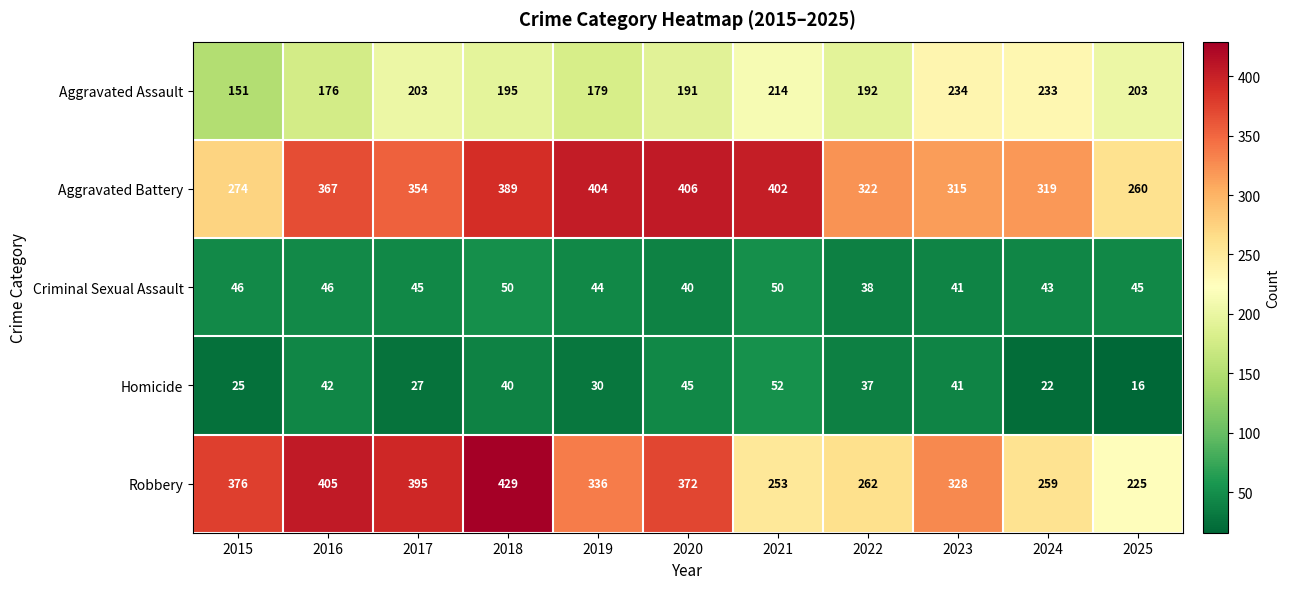

What is the difference between the Robbery values at 2020 and 2024?

113